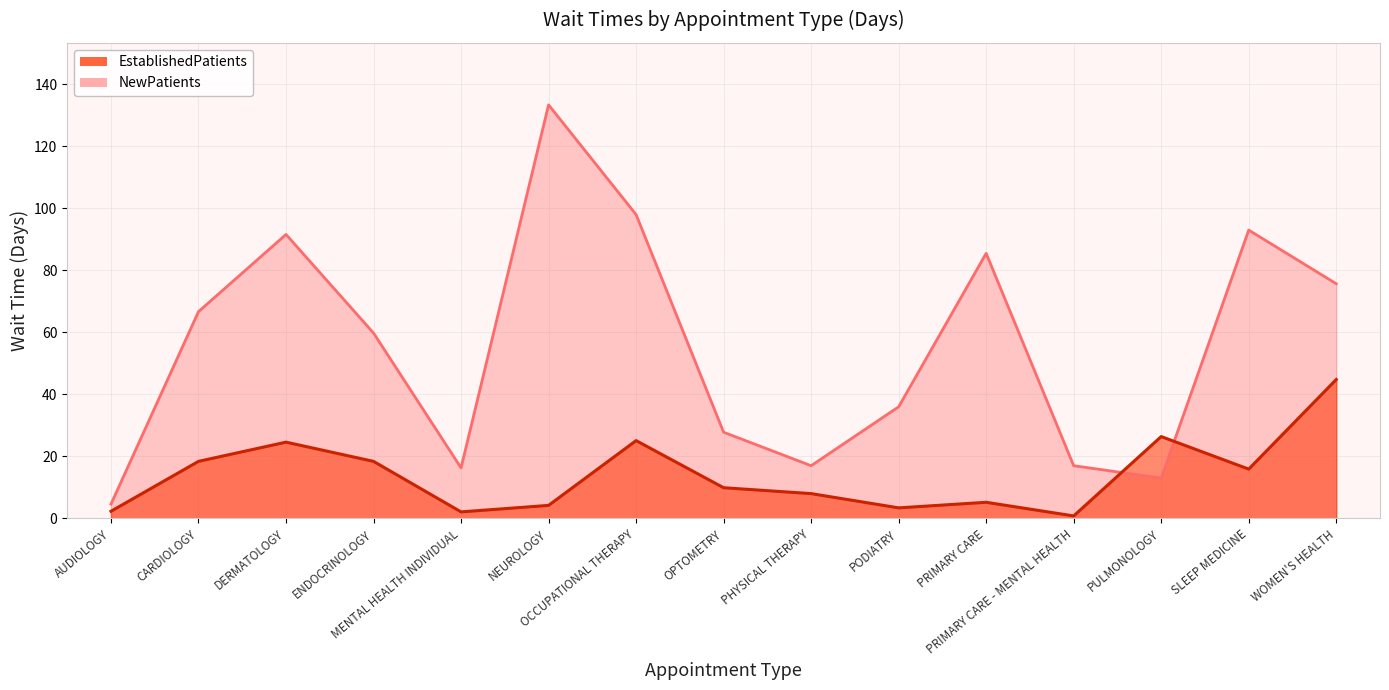

What is the total value across all series at MENTAL HEALTH INDIVIDUAL?

18.4